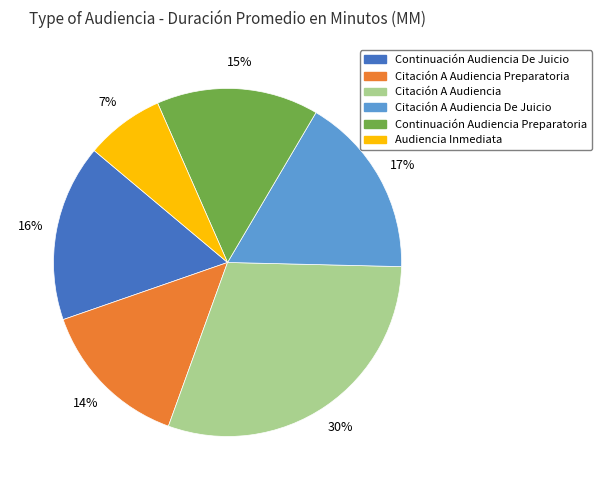

To the nearest percent, what portion does Citación A Audiencia represent?

30%